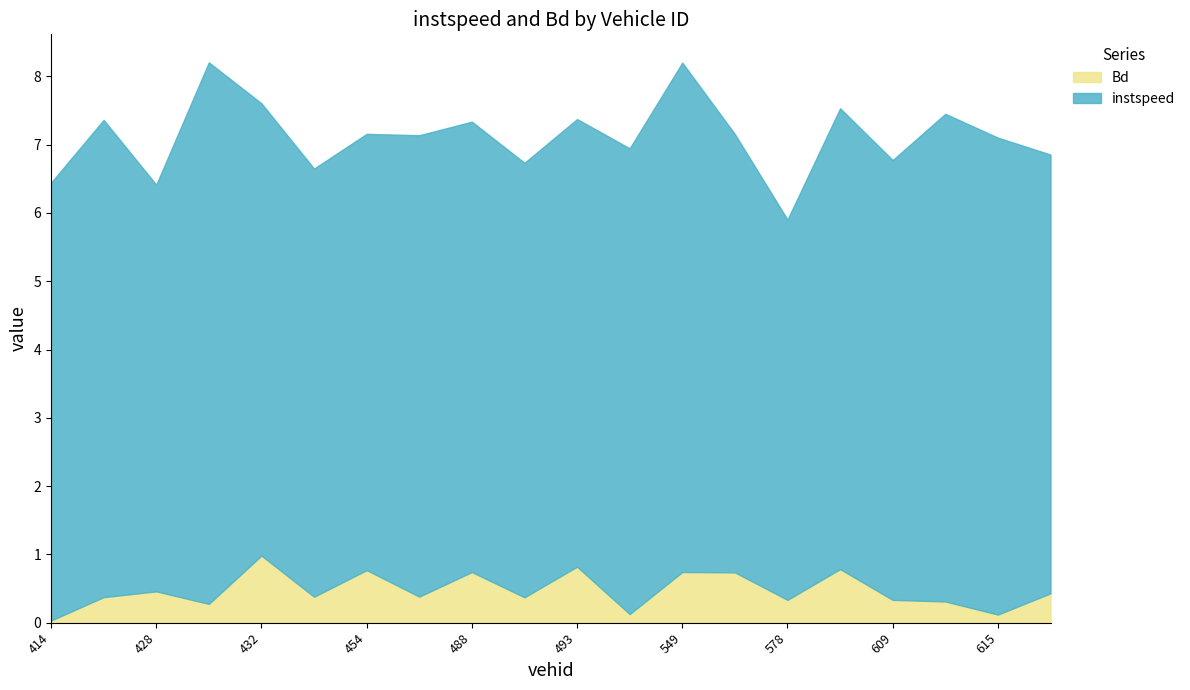

Reading left to right, what are all the values shown in this chart?

instspeed: 414=6.4	422=7.0	428=6.0	429=7.9	432=6.6	451=6.3	454=6.4	481=6.8	488=6.6	490=6.4	493=6.6	542=6.8	549=7.5	555=6.4	578=5.6	606=6.7	609=6.4	613=7.1	615=7.0	625=6.4
Bd: 414=0.0	422=0.4	428=0.5	429=0.3	432=1.0	451=0.4	454=0.8	481=0.4	488=0.7	490=0.4	493=0.8	542=0.1	549=0.7	555=0.7	578=0.3	606=0.8	609=0.3	613=0.3	615=0.1	625=0.4